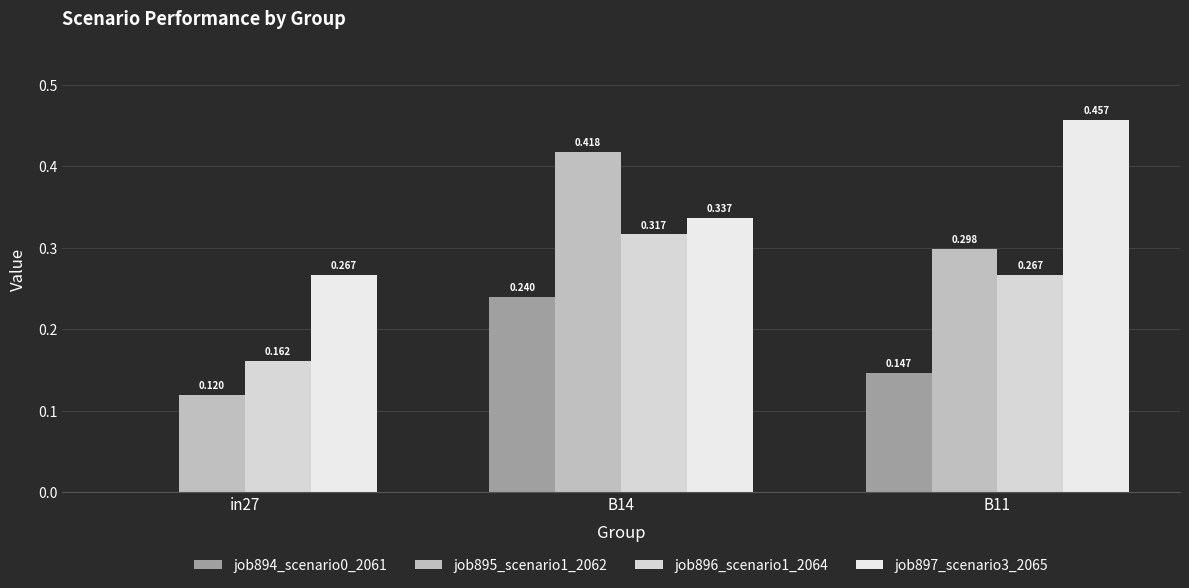

What is the sum of all job896_scenario1_2064 values?

0.7